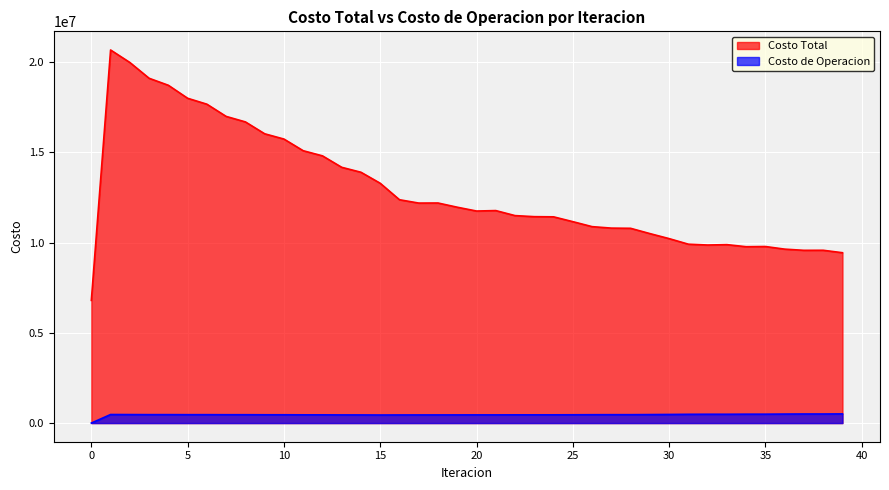

True or false: Costo de Operacion has a value of 492702.6 at 35.

True